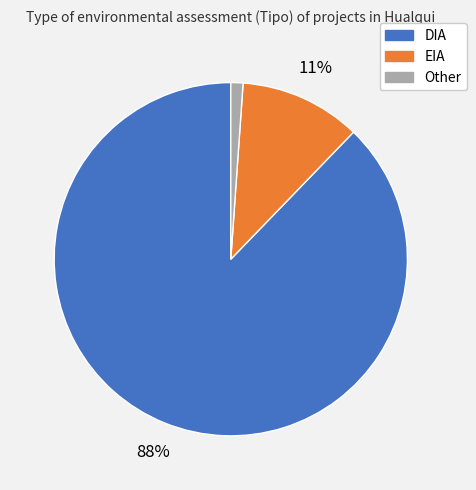

Which category accounts for the majority?

DIA